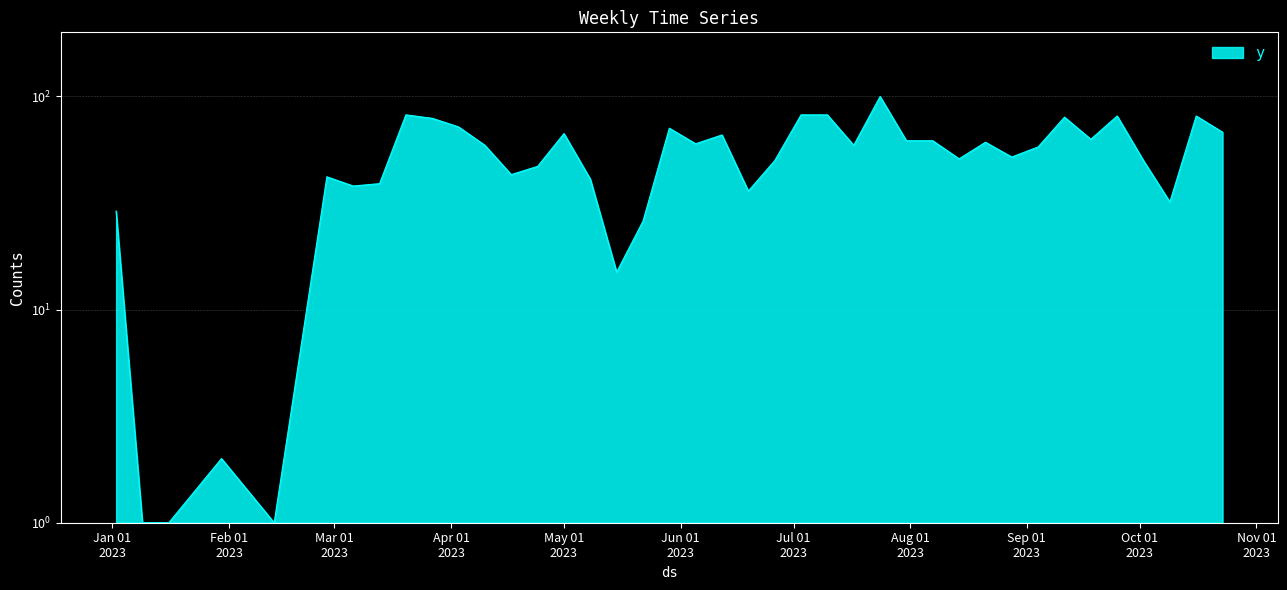

True or false: there are more than 2 points higher than both neighbors.

True